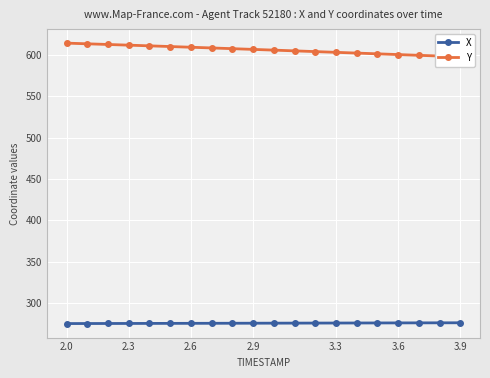

True or false: X and Y intersect in this chart.

False